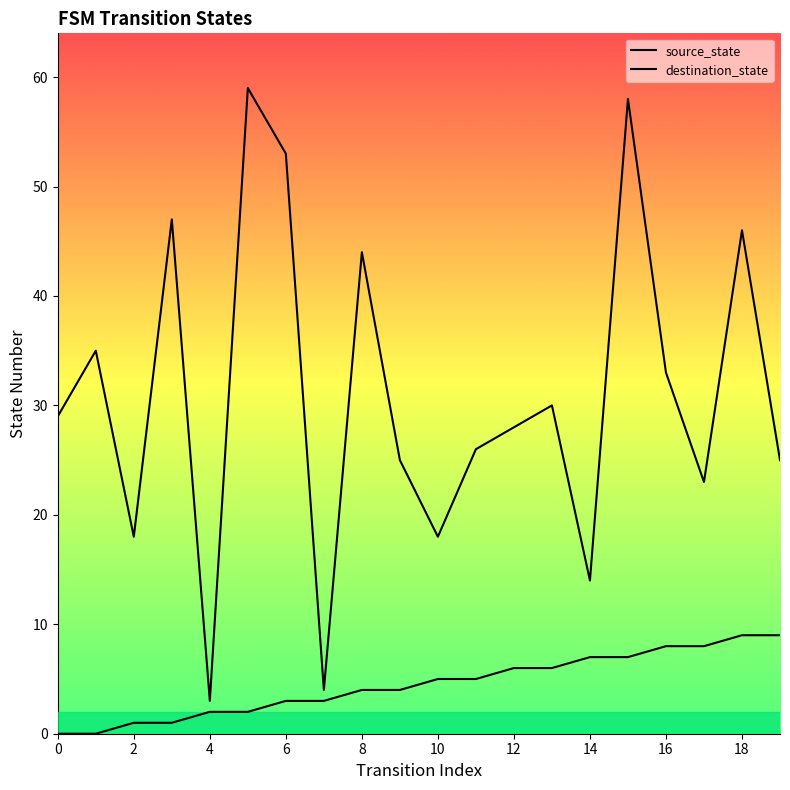

What is the difference between the second highest and minimum values in the destination_state series?

55